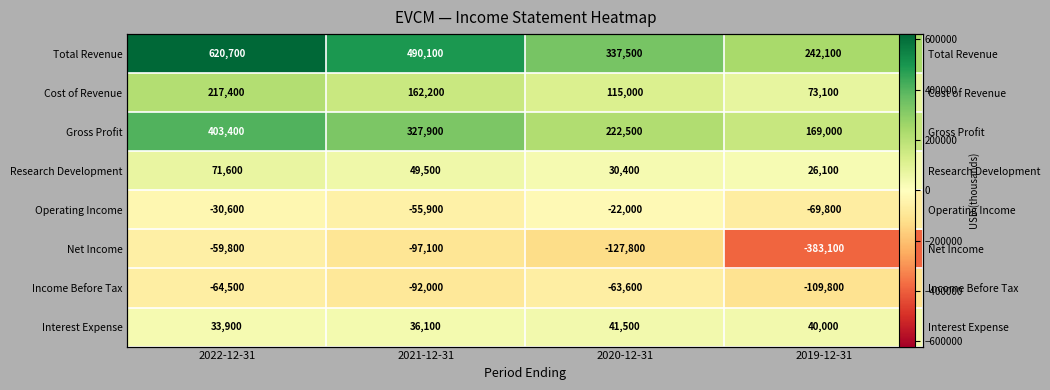

What is the average value of the Interest Expense series?

37875